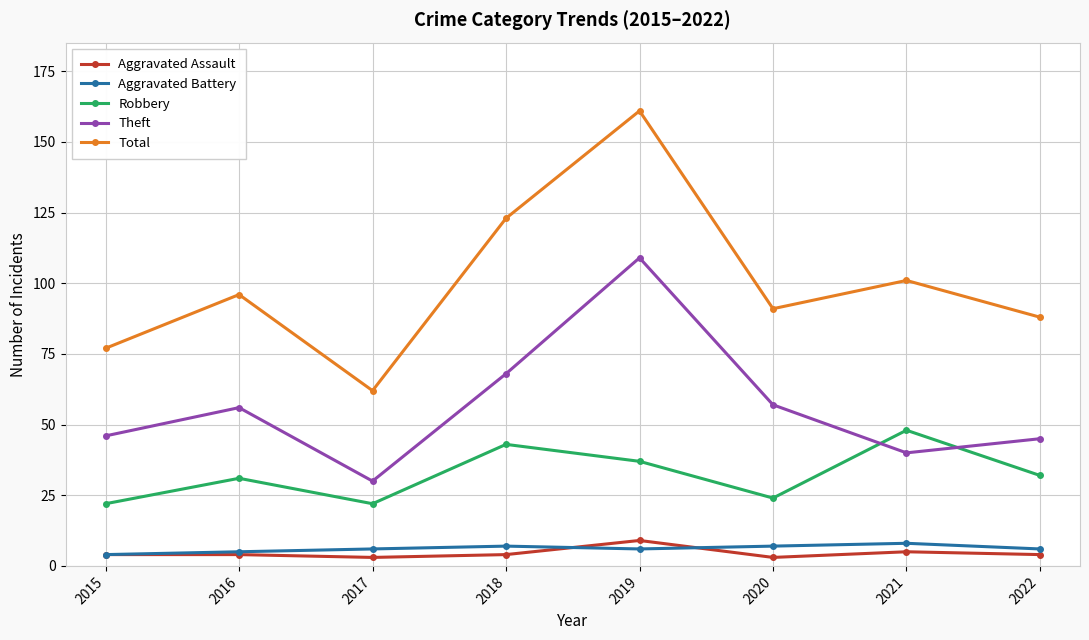

At which label does Theft reach its minimum?

2017